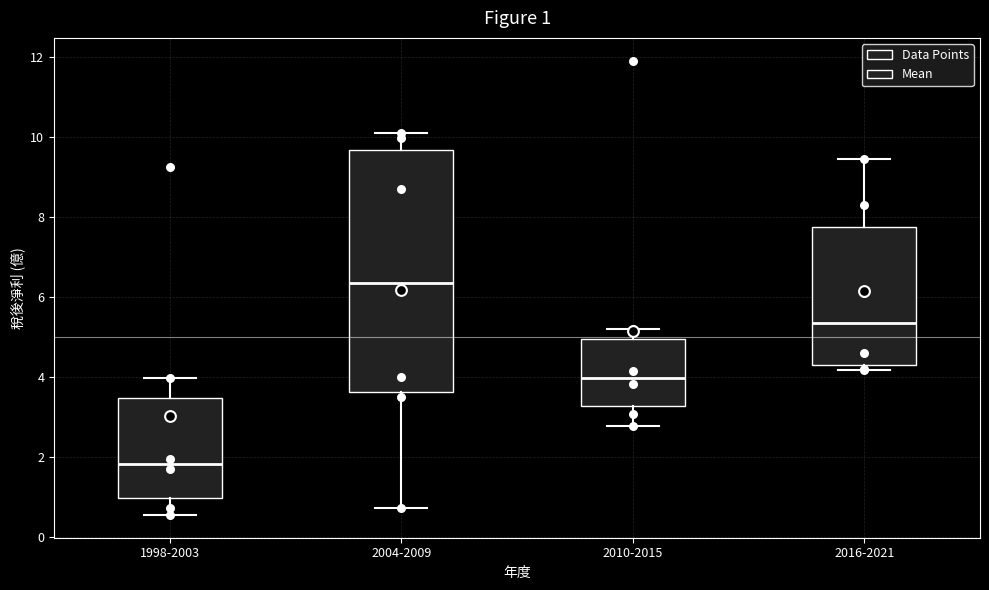

Which box's median line is the lowest?

1998-2003